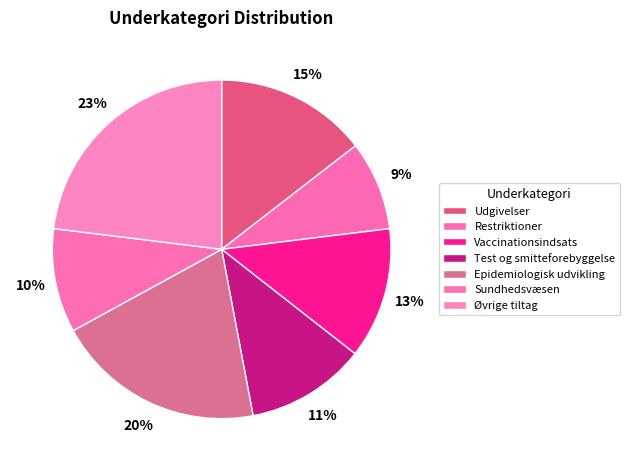

How many segments does this pie chart have?

7